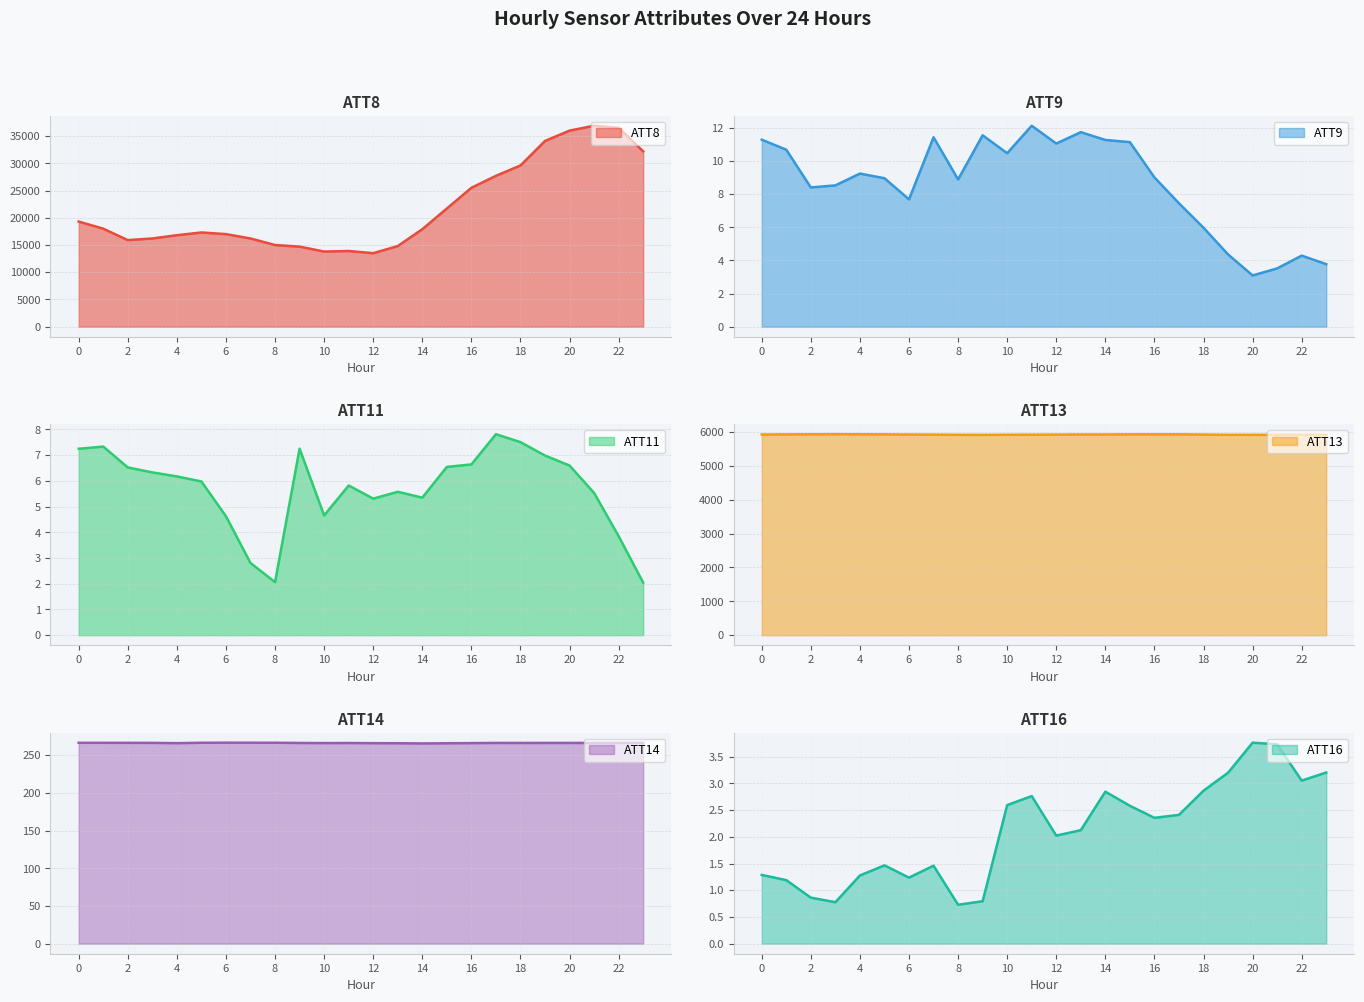

What is the sum of all ATT11 values?

136.6